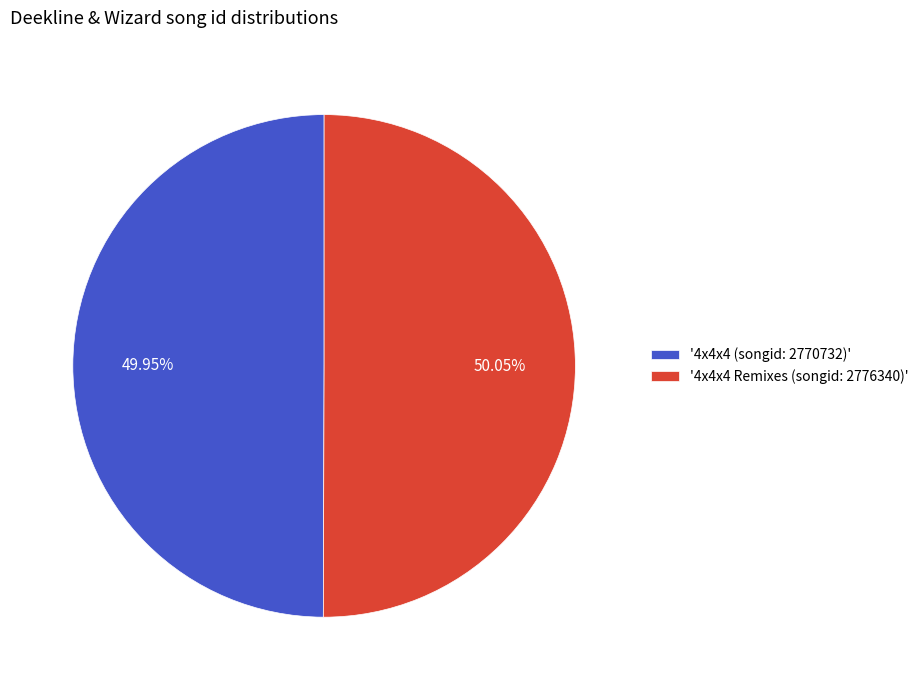

Is the sum of '4x4x4 (songid: 2770732)' and '4x4x4 Remixes (songid: 2776340)' greater than half?

Yes